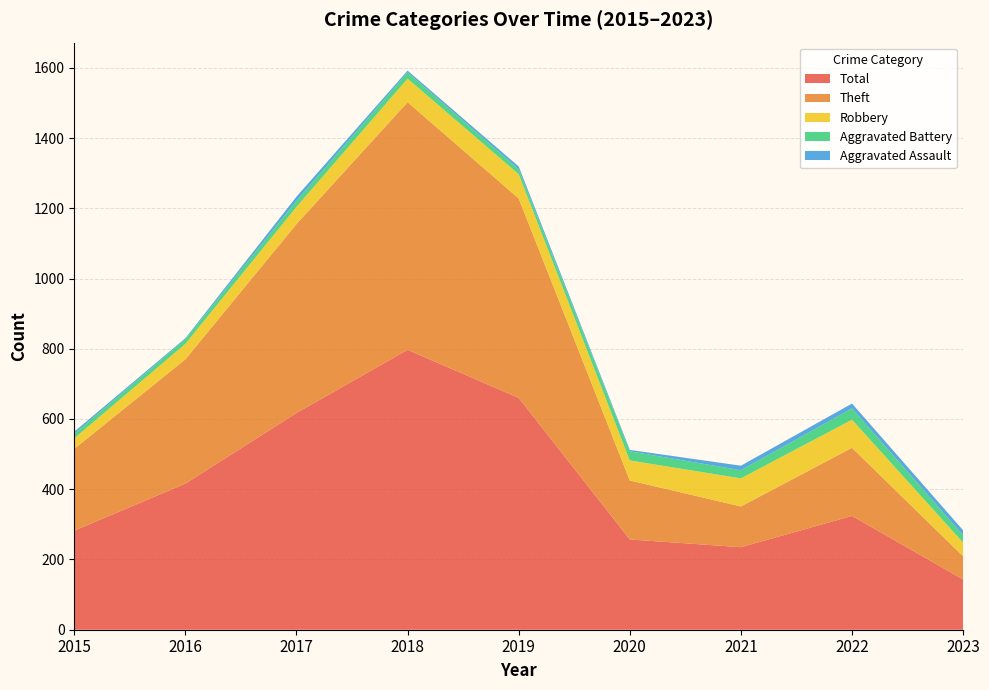

Reading right to left, extract all data points from this chart.

Theft: 66	194	116	168	568	705	538	354	233
Robbery: 39	80	80	57	69	67	49	44	30
Aggravated Battery: 21	32	23	26	14	18	17	13	13
Aggravated Assault: 14	14	13	4	8	5	12	3	6
Total: 143	324	235	257	660	797	617	416	282